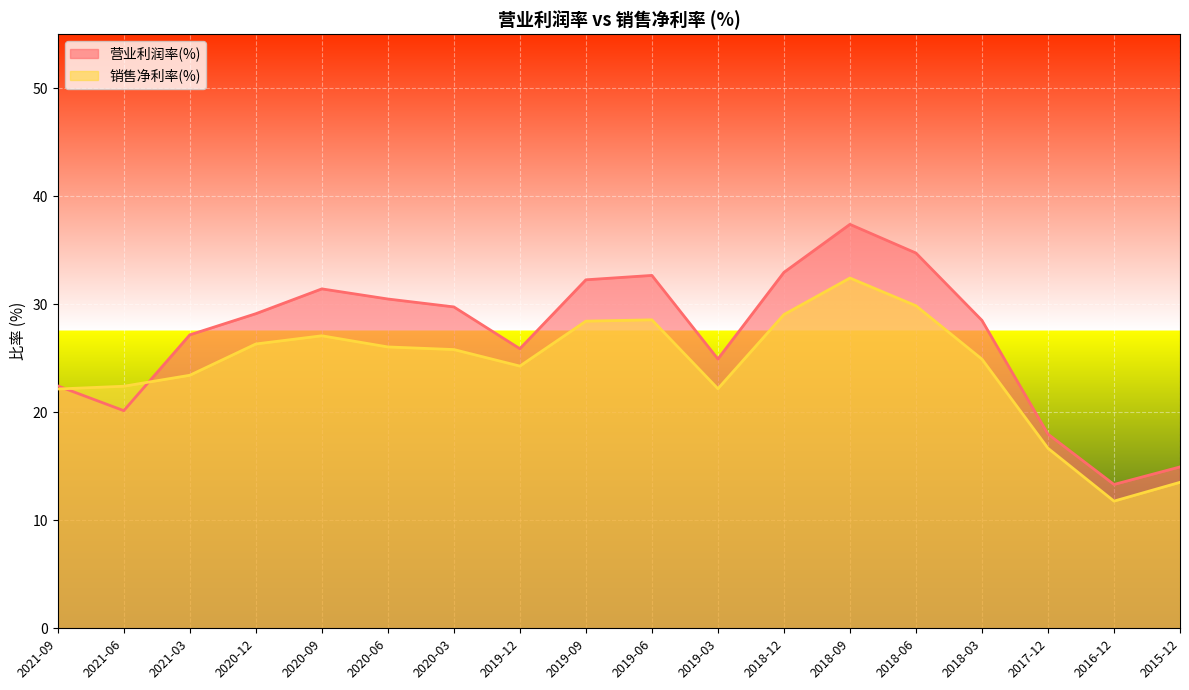

Is the value of 销售净利率(%) at 2021-06 greater than the value of 营业利润率(%) at 2020-12?

No